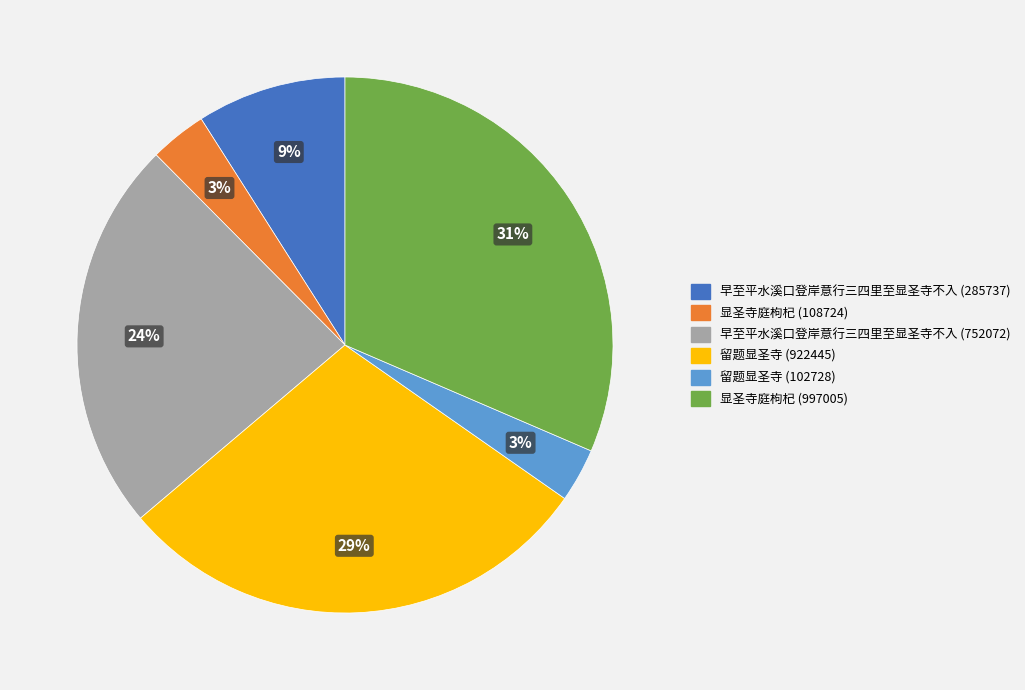

The 显圣寺庭枸杞 (997005) slice represents 31% of the pie. True or false?

True